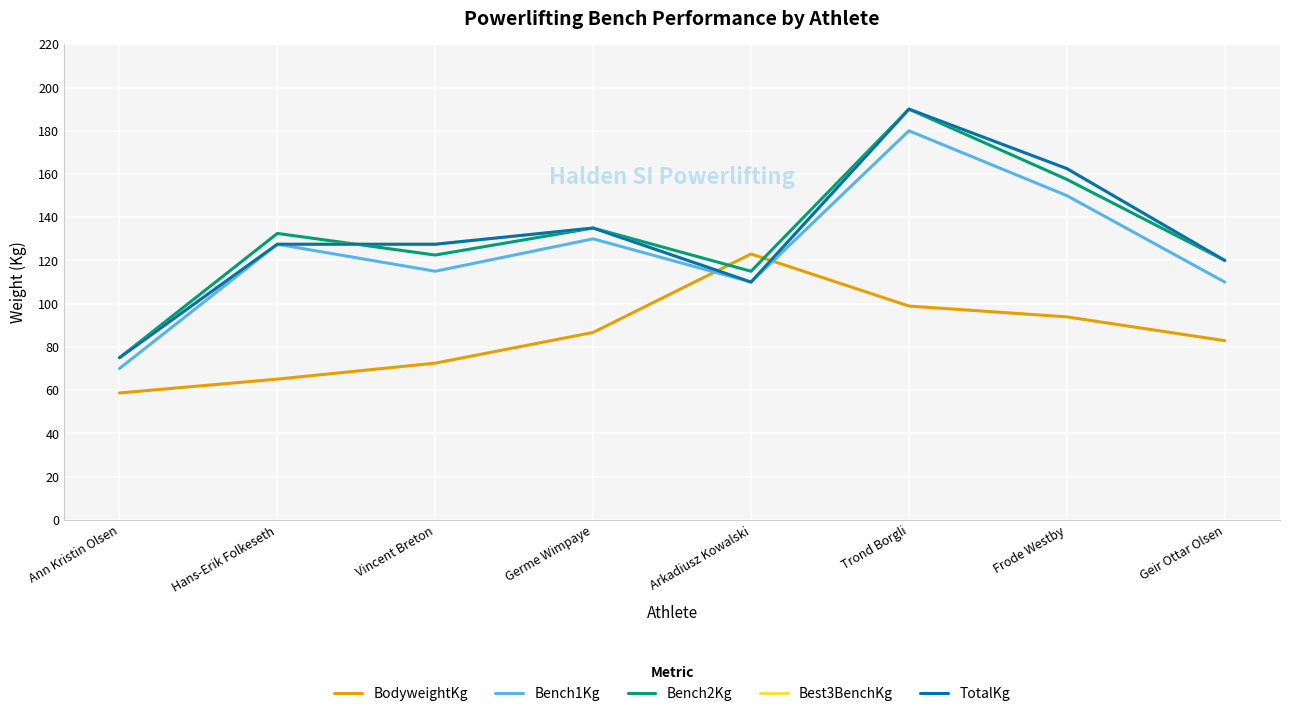

Which series changed the most between Ann Kristin Olsen and Hans-Erik Folkeseth?

Bench1Kg